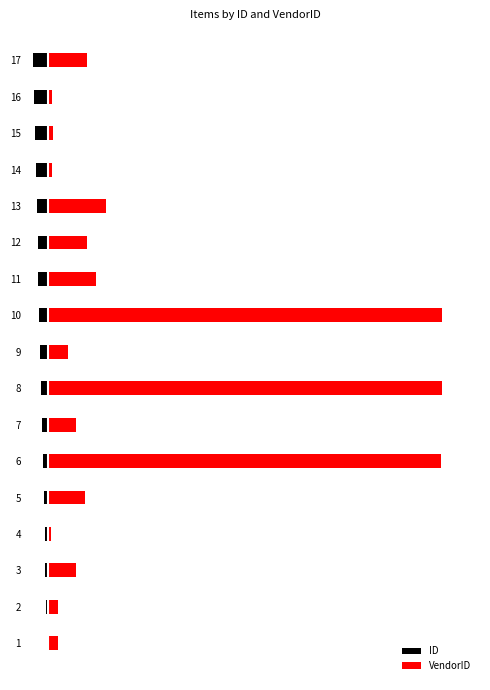

At how many categories does at least one series exceed 188?

3